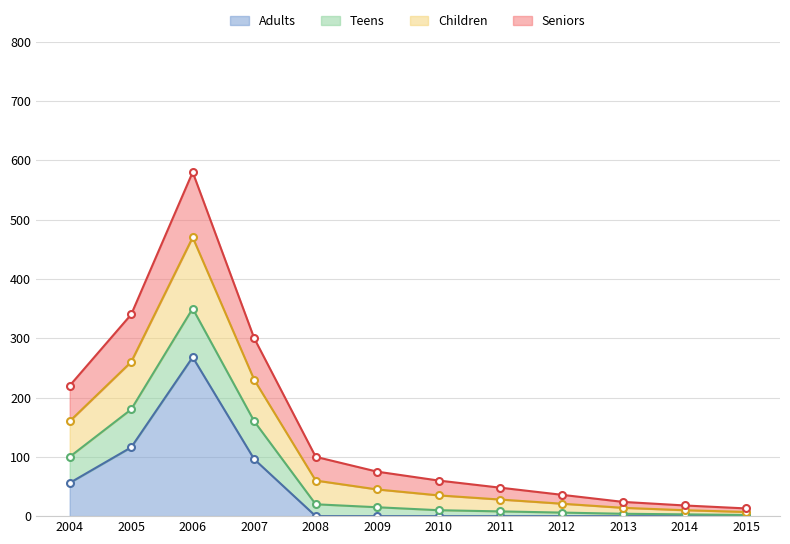

True or false: layer2 and layer3 intersect in this chart.

False